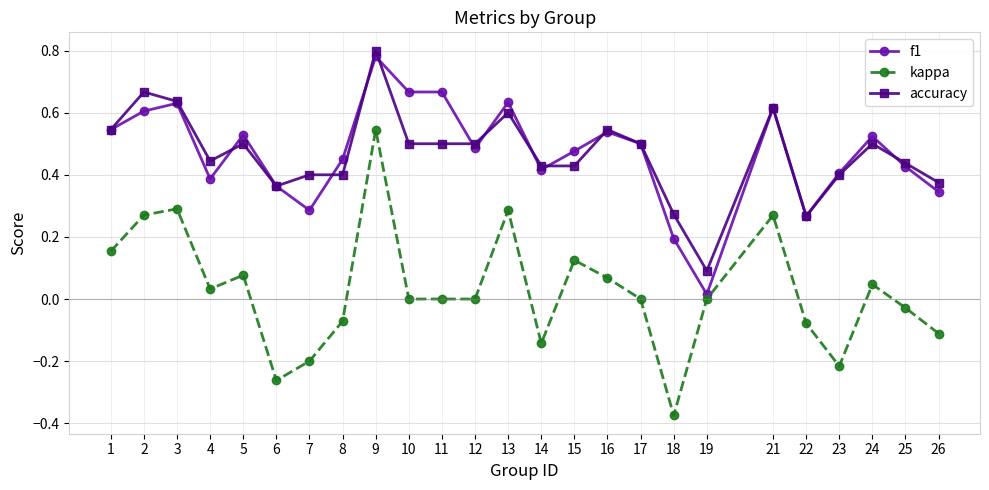

What is the sum of all accuracy values?

11.7